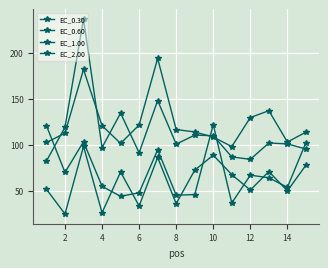

In EC_1.00, how many points are higher than both neighbors (excluding endpoints)?

5